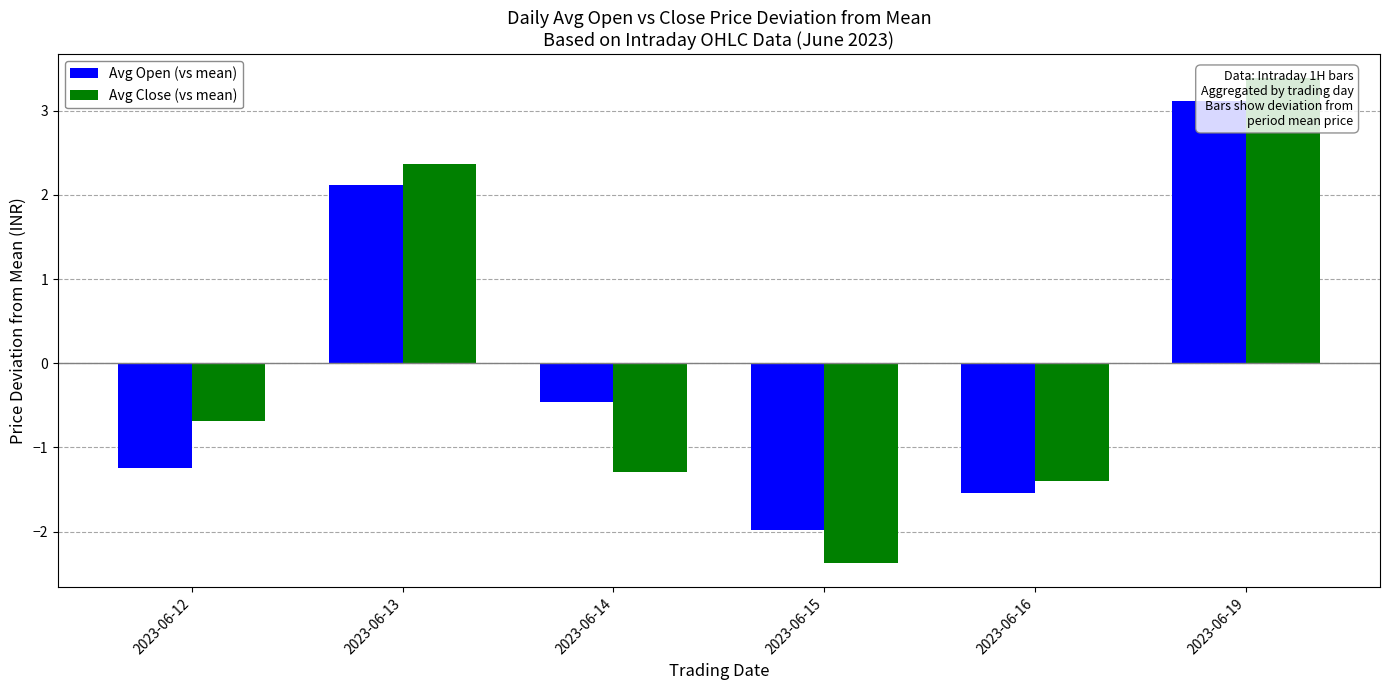

Is it true that Avg Close (vs mean) equals 3.4 at 2023-06-19?

True